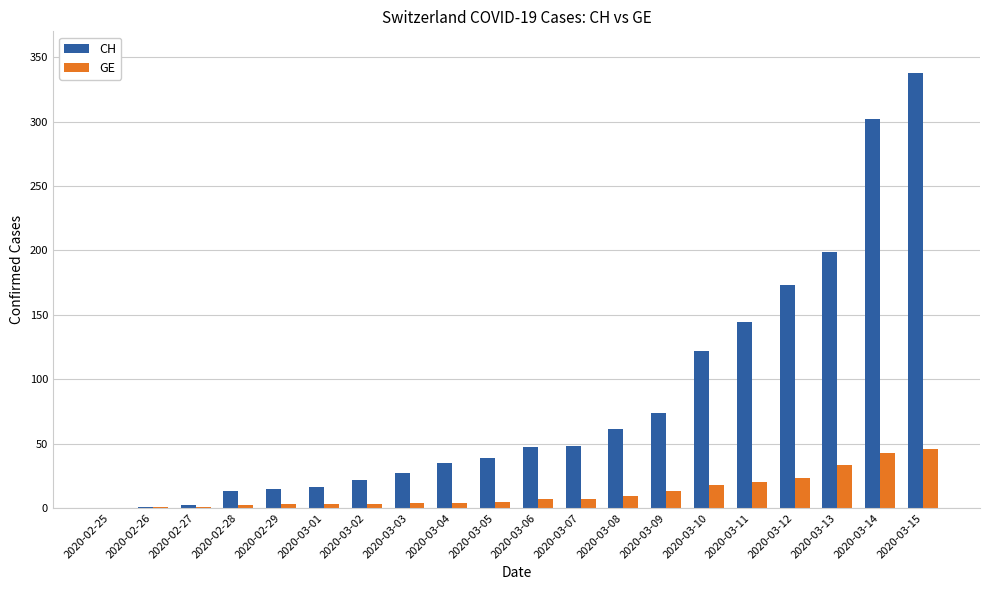

How many groups of bars are there?

20